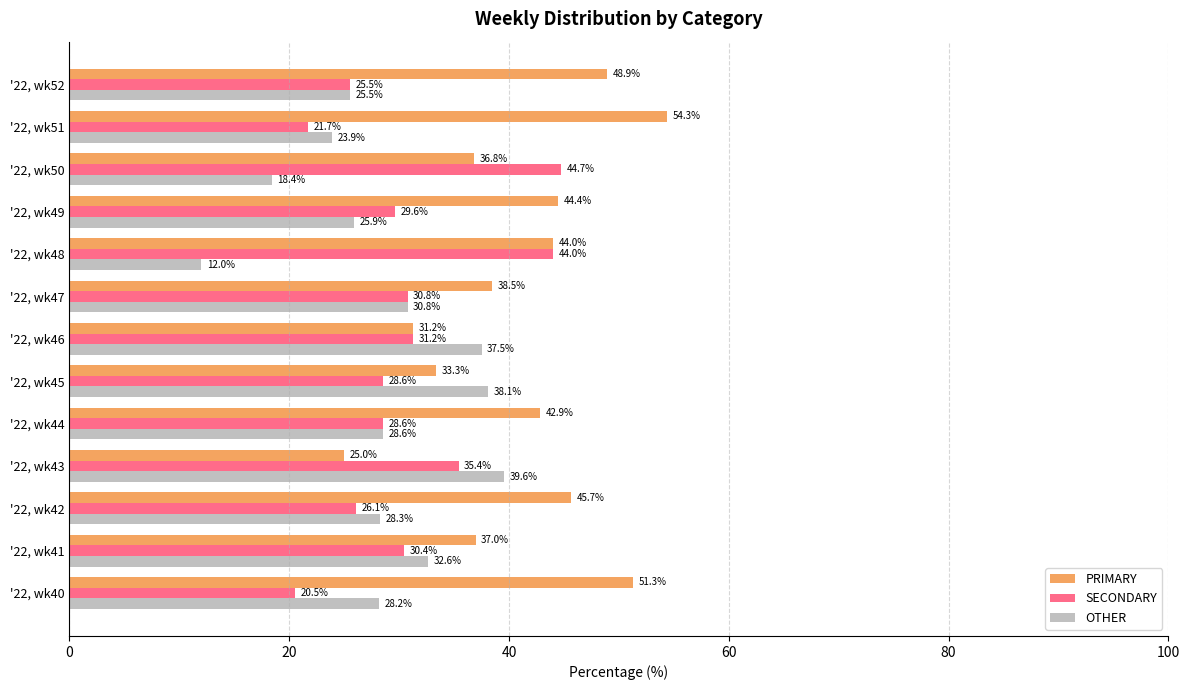

At '22, wk43, list the series in order from smallest to largest.

PRIMARY, SECONDARY, OTHER